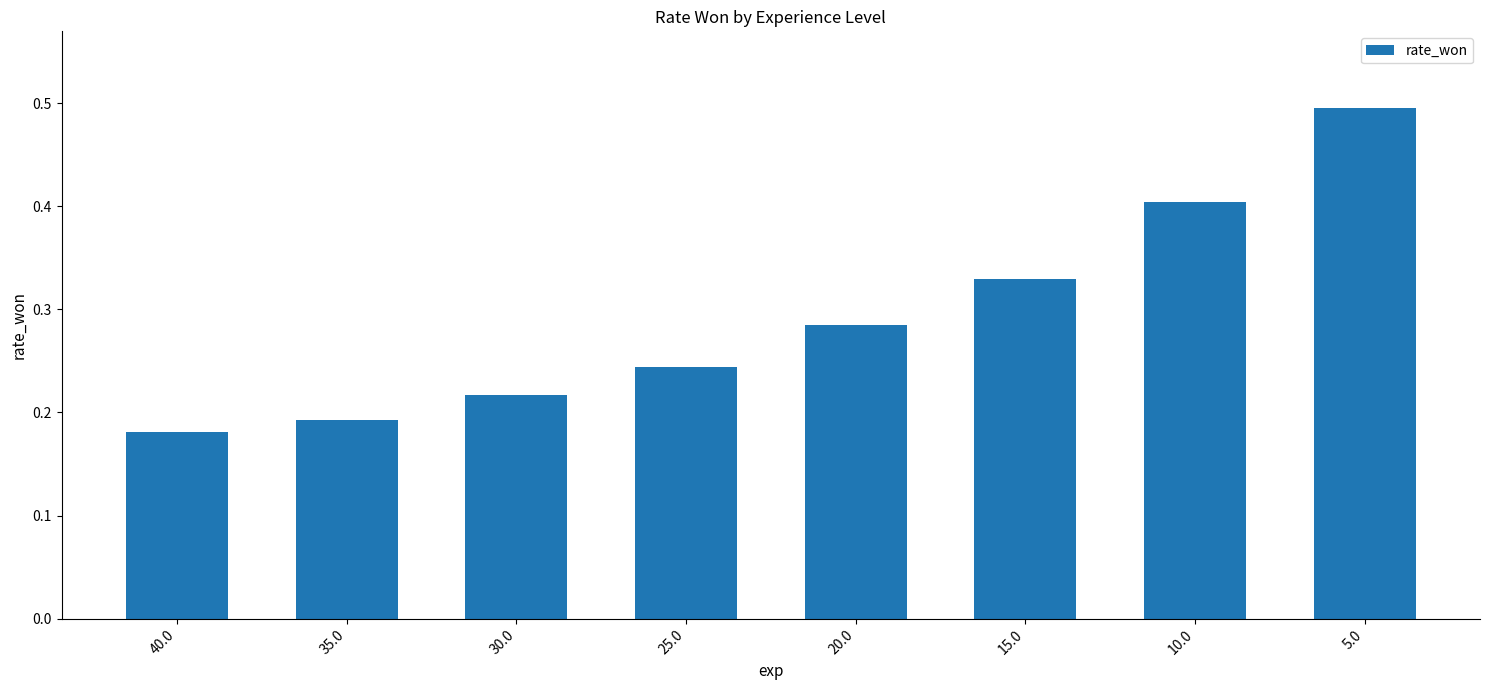

How many values are between 0 and 1?

8